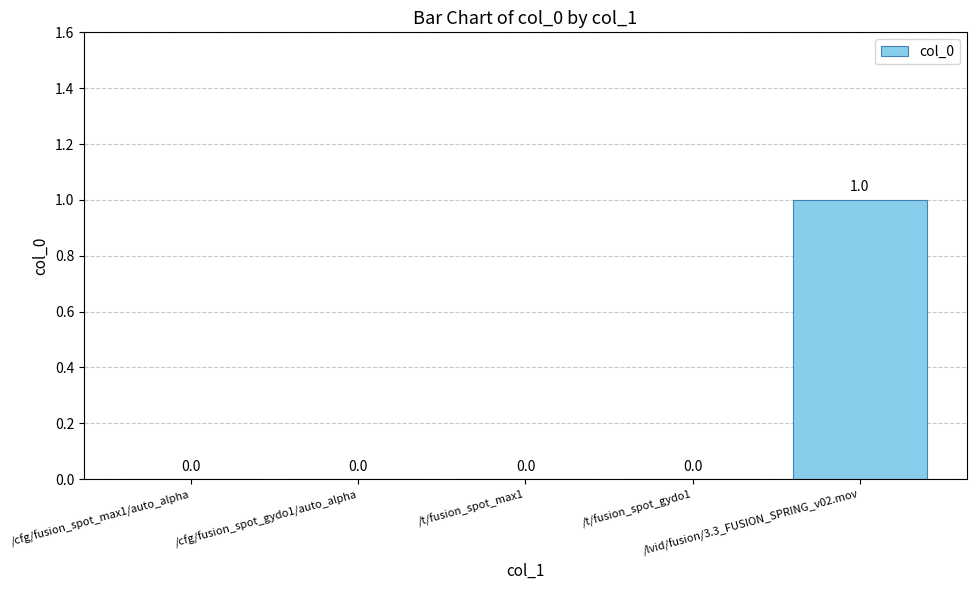

Count the values in the range 0 to 1.

5